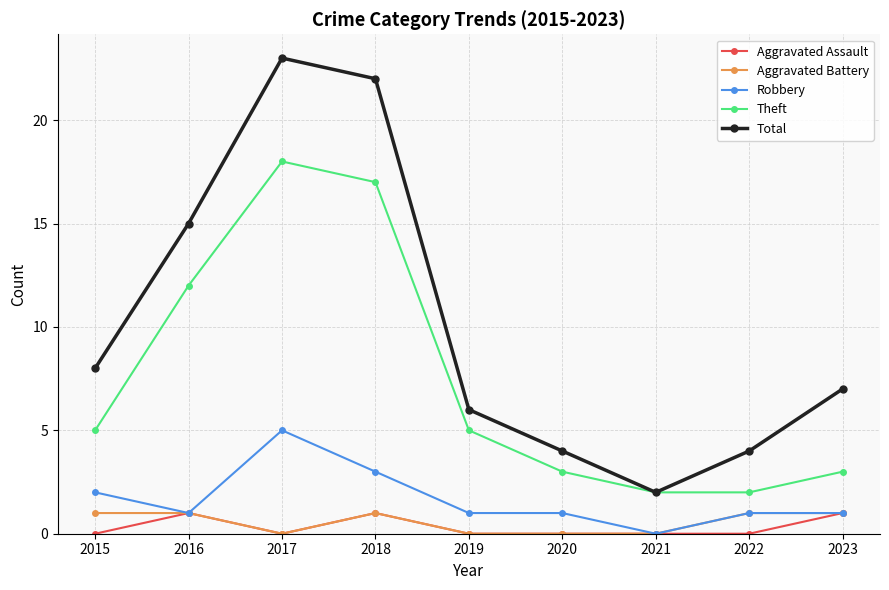

True or false: Total has a value of 6 at 2019.

True